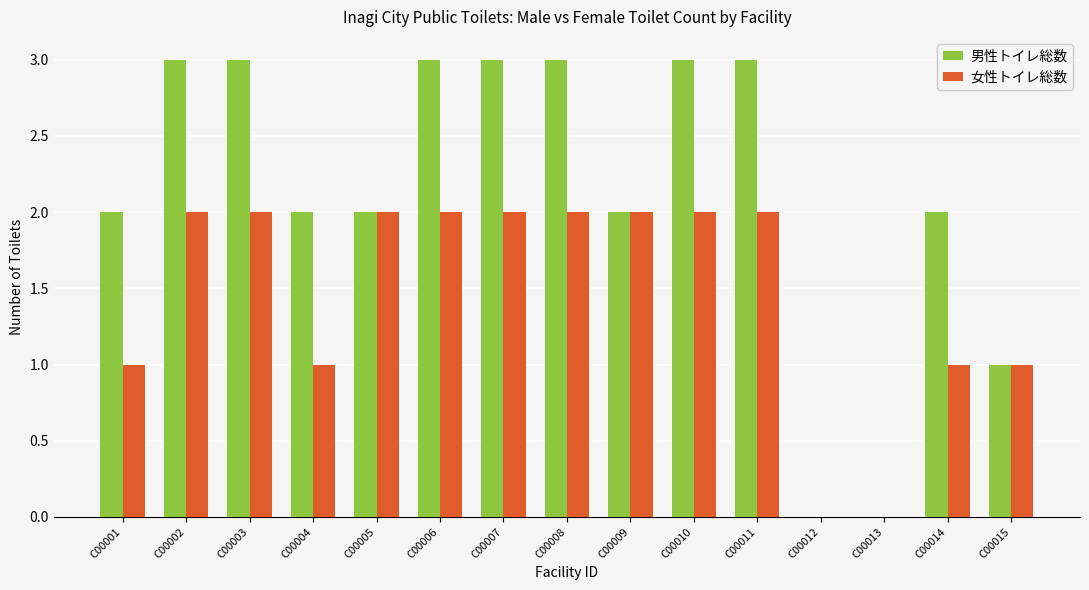

What is the maximum value shown in the chart?

3